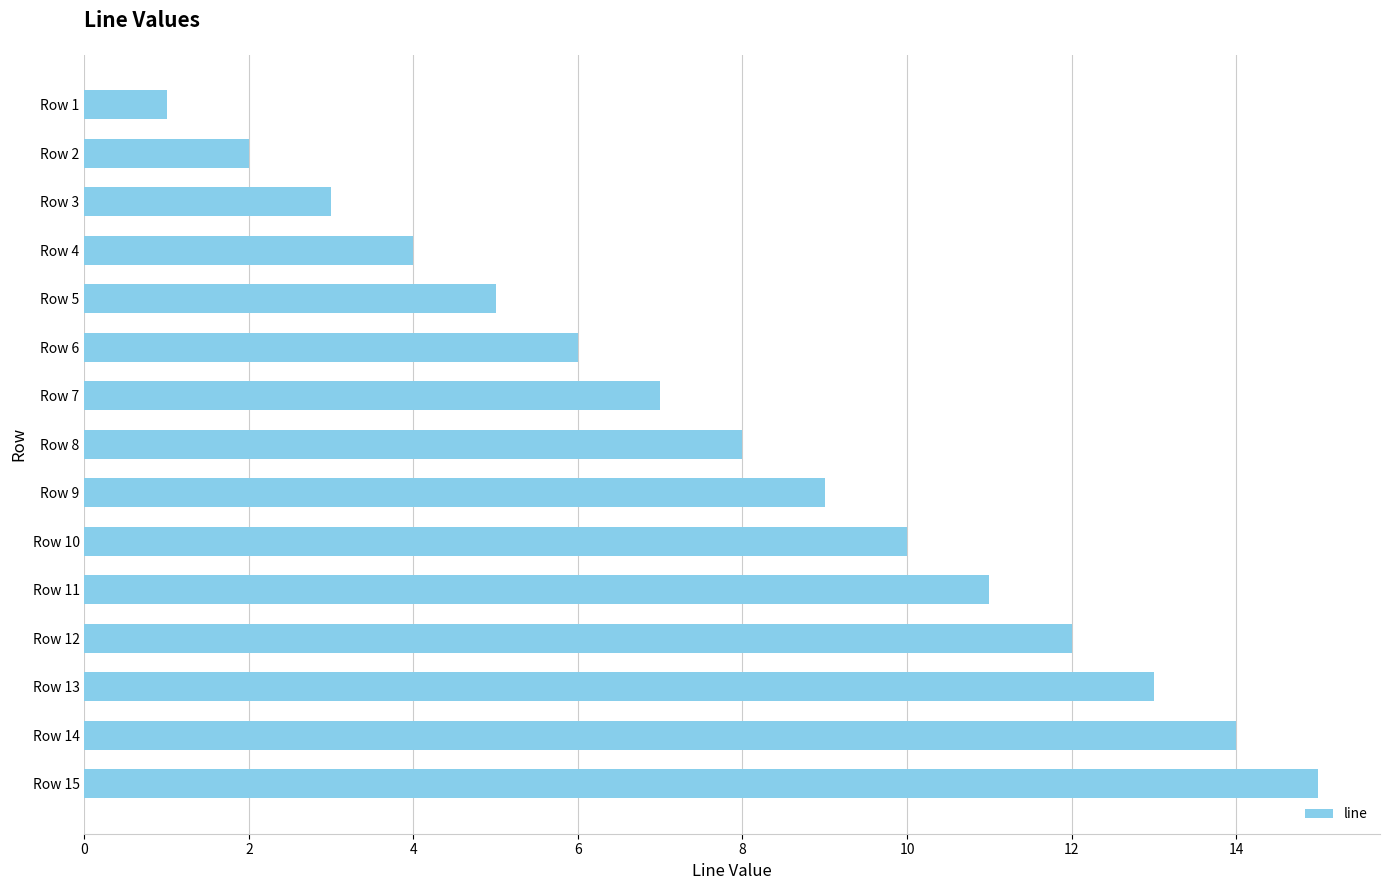

What is the minimum value shown in the chart?

1